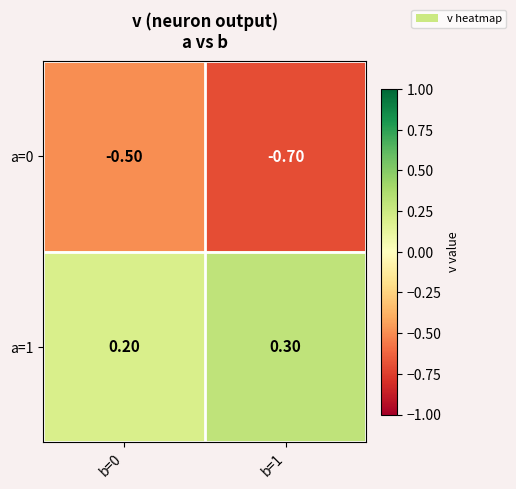

Is the value of a=1 at b=0 greater than the value of a=0 at b=0?

Yes